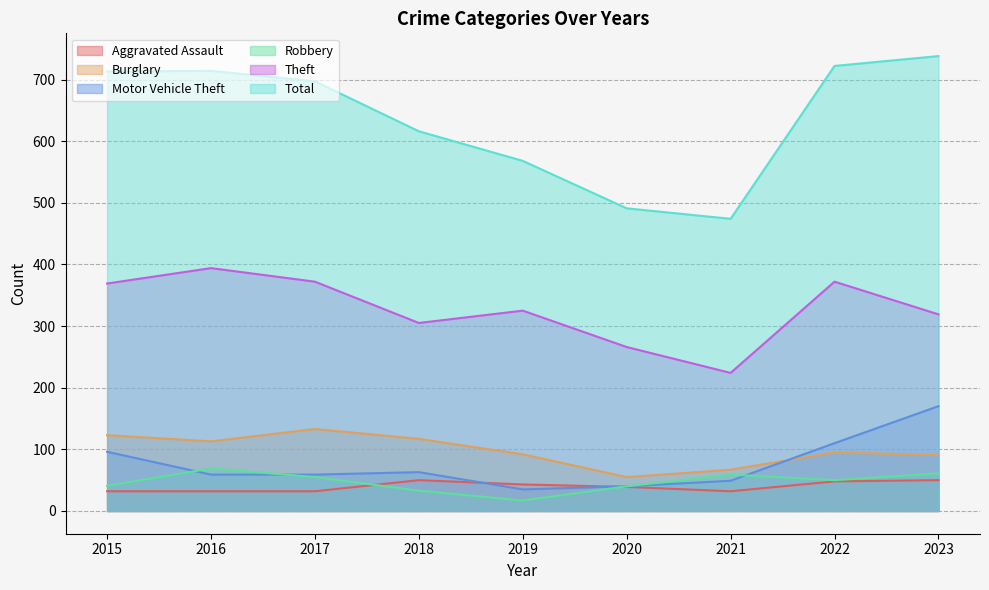

At which label does Aggravated Assault first exceed 39?

2018